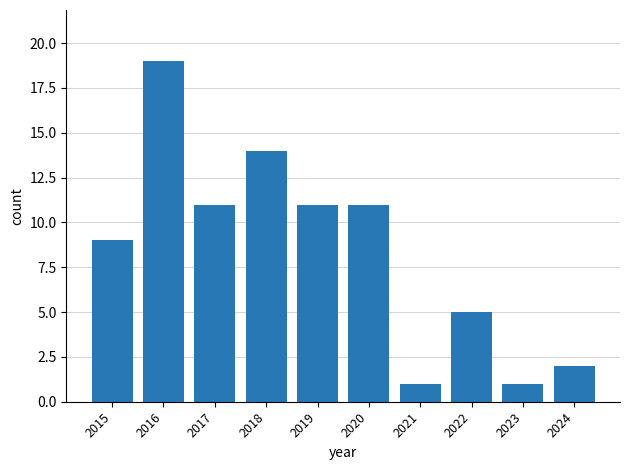

What is the ratio of the value at 2018 to the value at 2020?

1.3